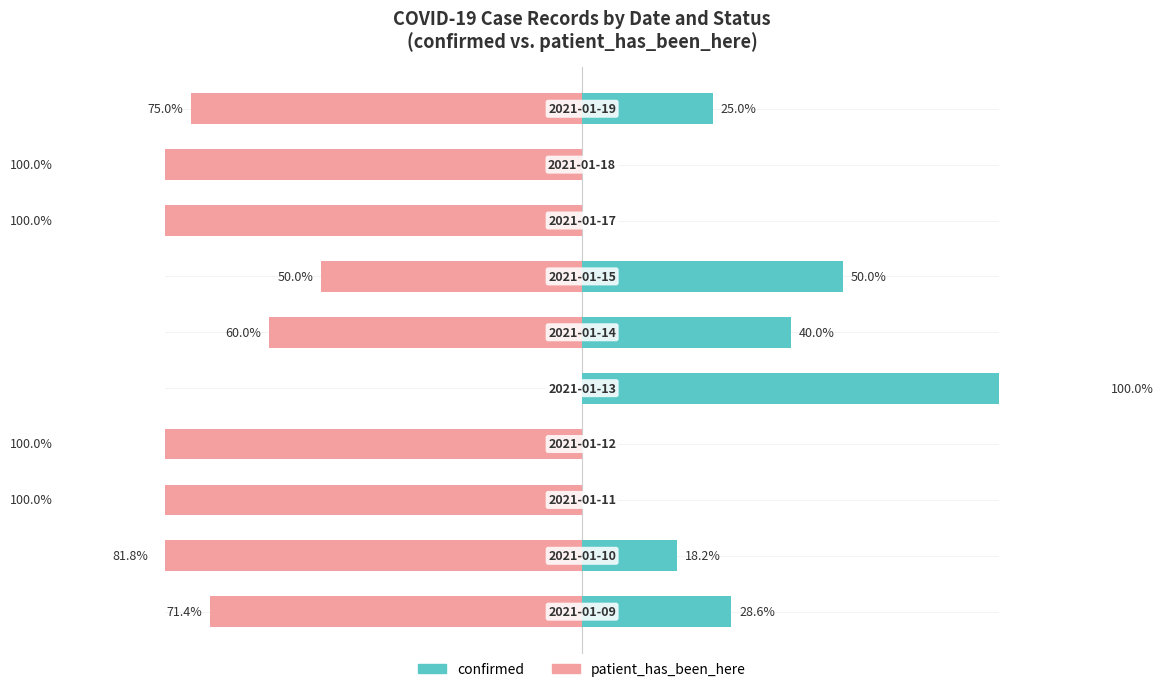

What is the maximum value shown in the chart?

100.0